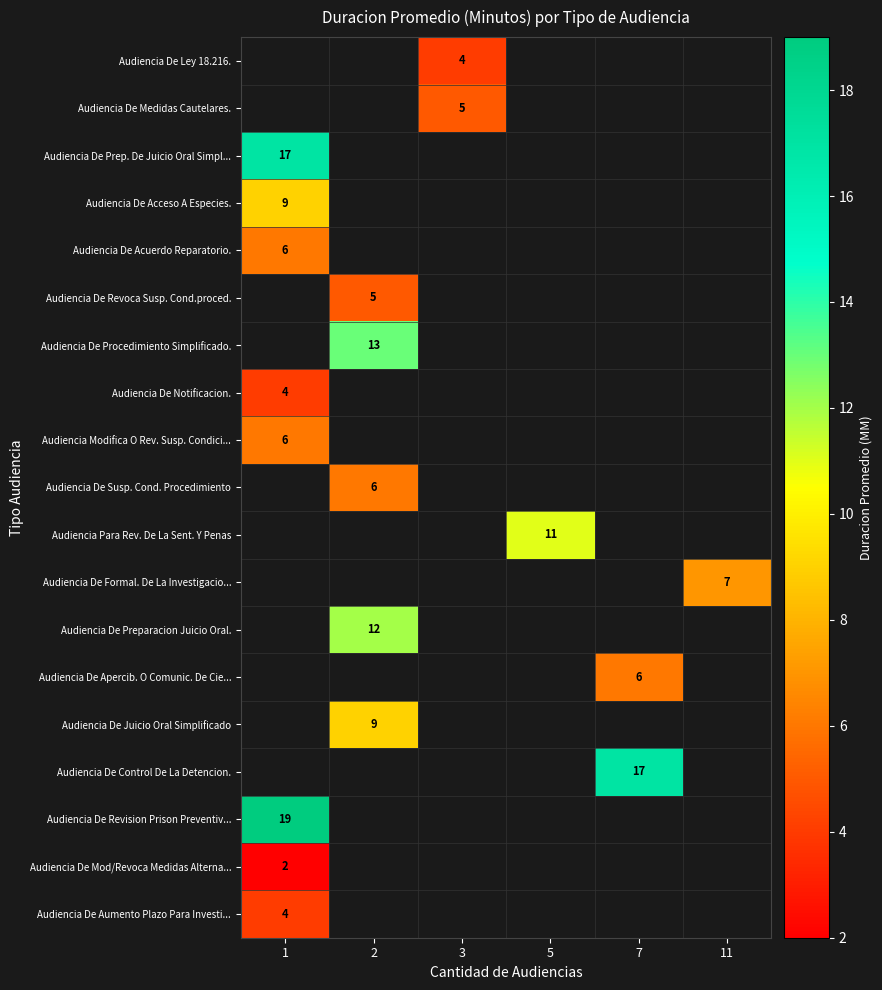

The value of Audiencia De Control De La Detencion. at 7 is 10. True or false?

False